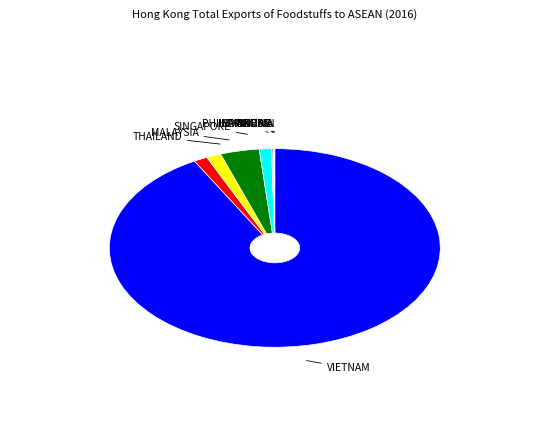

Which slice is the largest?

VIETNAM